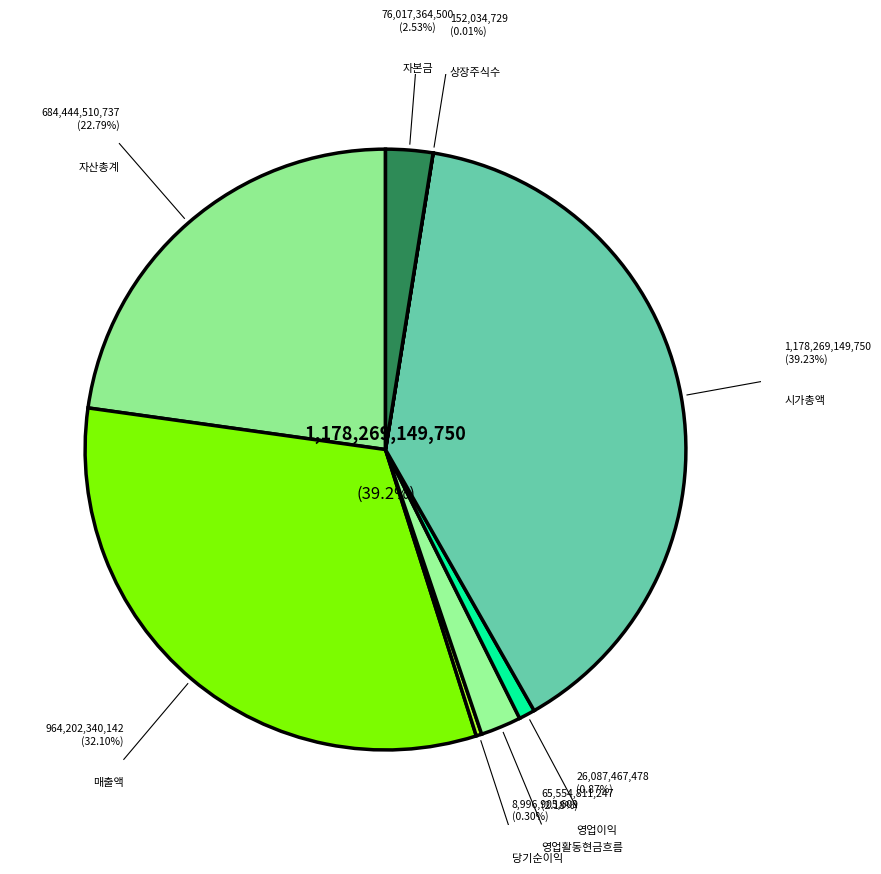

Which slice is the largest?

시가총액